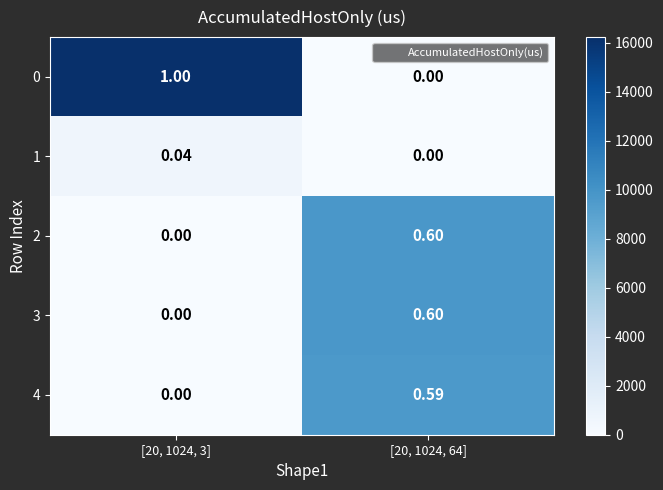

Is the value of 4 at [20, 1024, 64] greater than the value of 1 at [20, 1024, 3]?

Yes